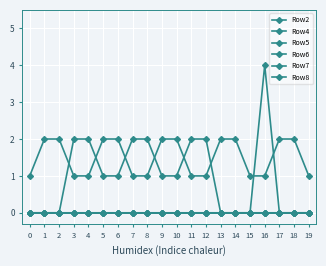

Is this an area chart (filled region under the line)?

No